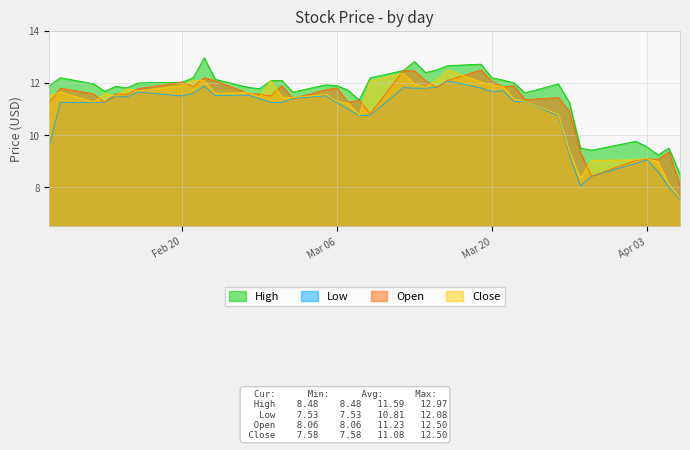

The Low series shows 11.7 at Mar 20. True or false?

True